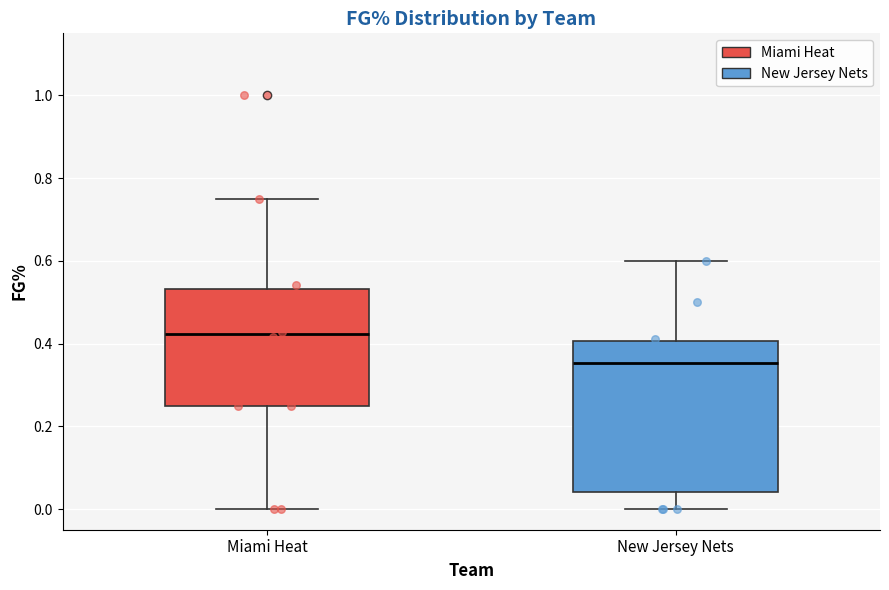

Reading left to right, read every box against the y-axis: the position of its median line, the range the box covers, and the ends of its whiskers. The values are not printed on the chart, so give them approximately, as read against the axis.

Miami Heat: median 0.42, box 0.26 to 0.54, whiskers 0.00 to 0.76
New Jersey Nets: median 0.36, box 0.04 to 0.40, whiskers 0.00 to 0.60